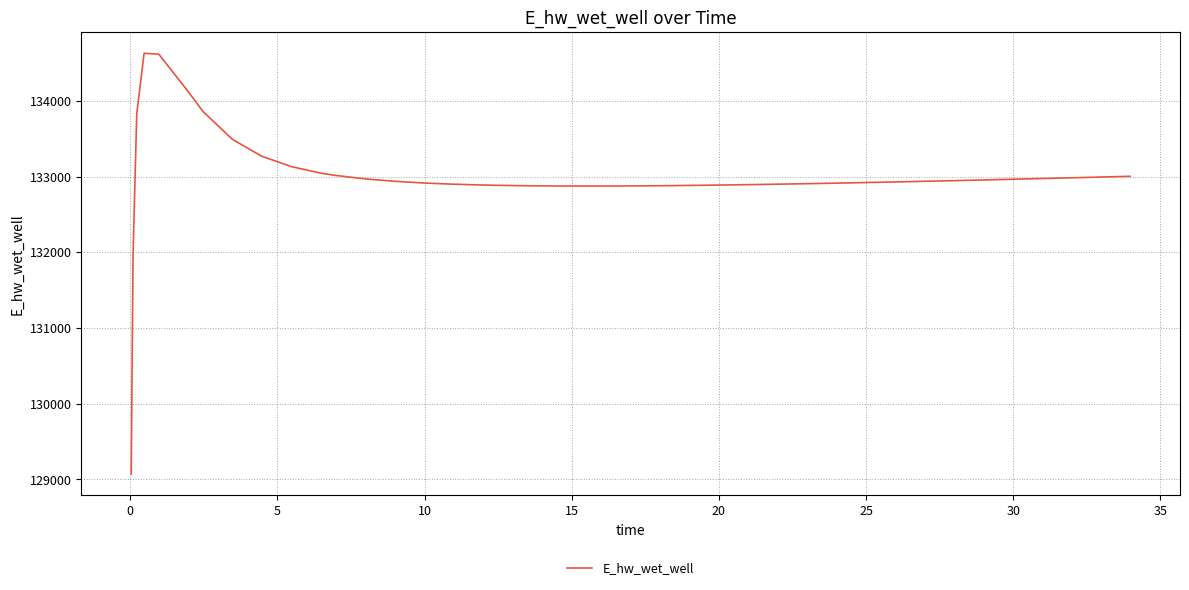

What is the difference between the maximum and minimum values?

5557.7